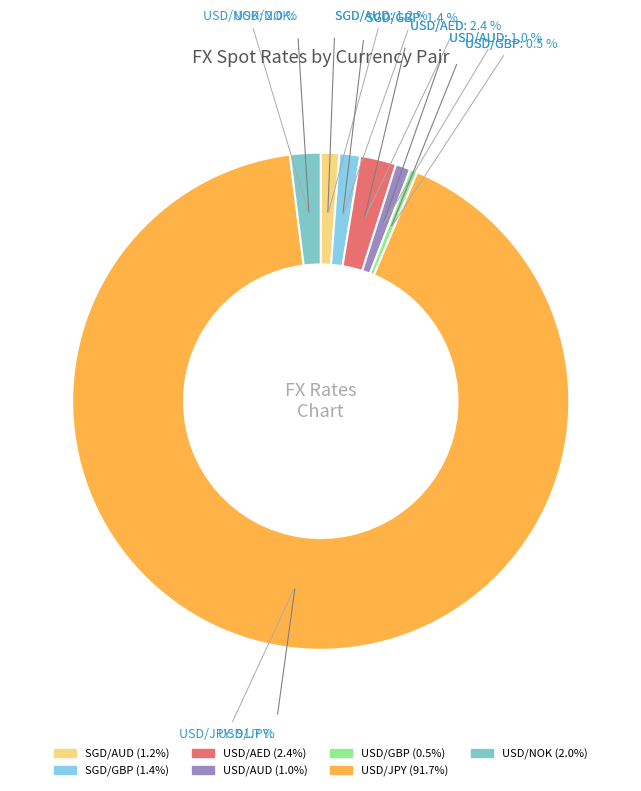

How many slices are in this pie chart?

7